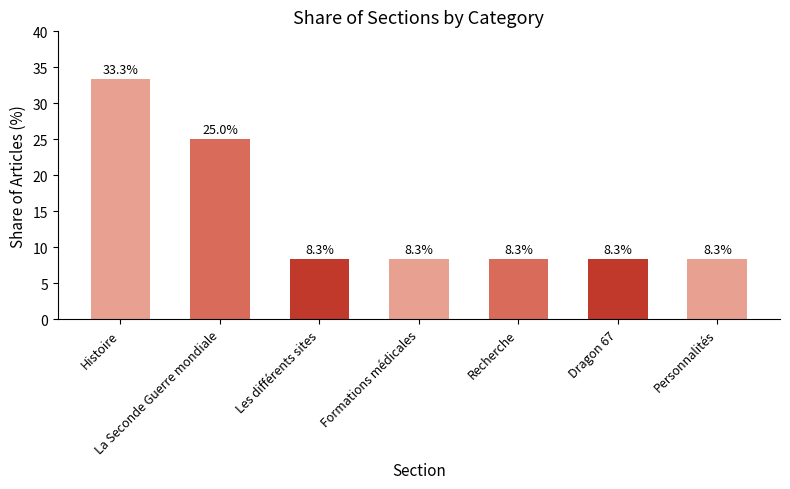

True or false: the data shows 14.3 at Personnalités.

False